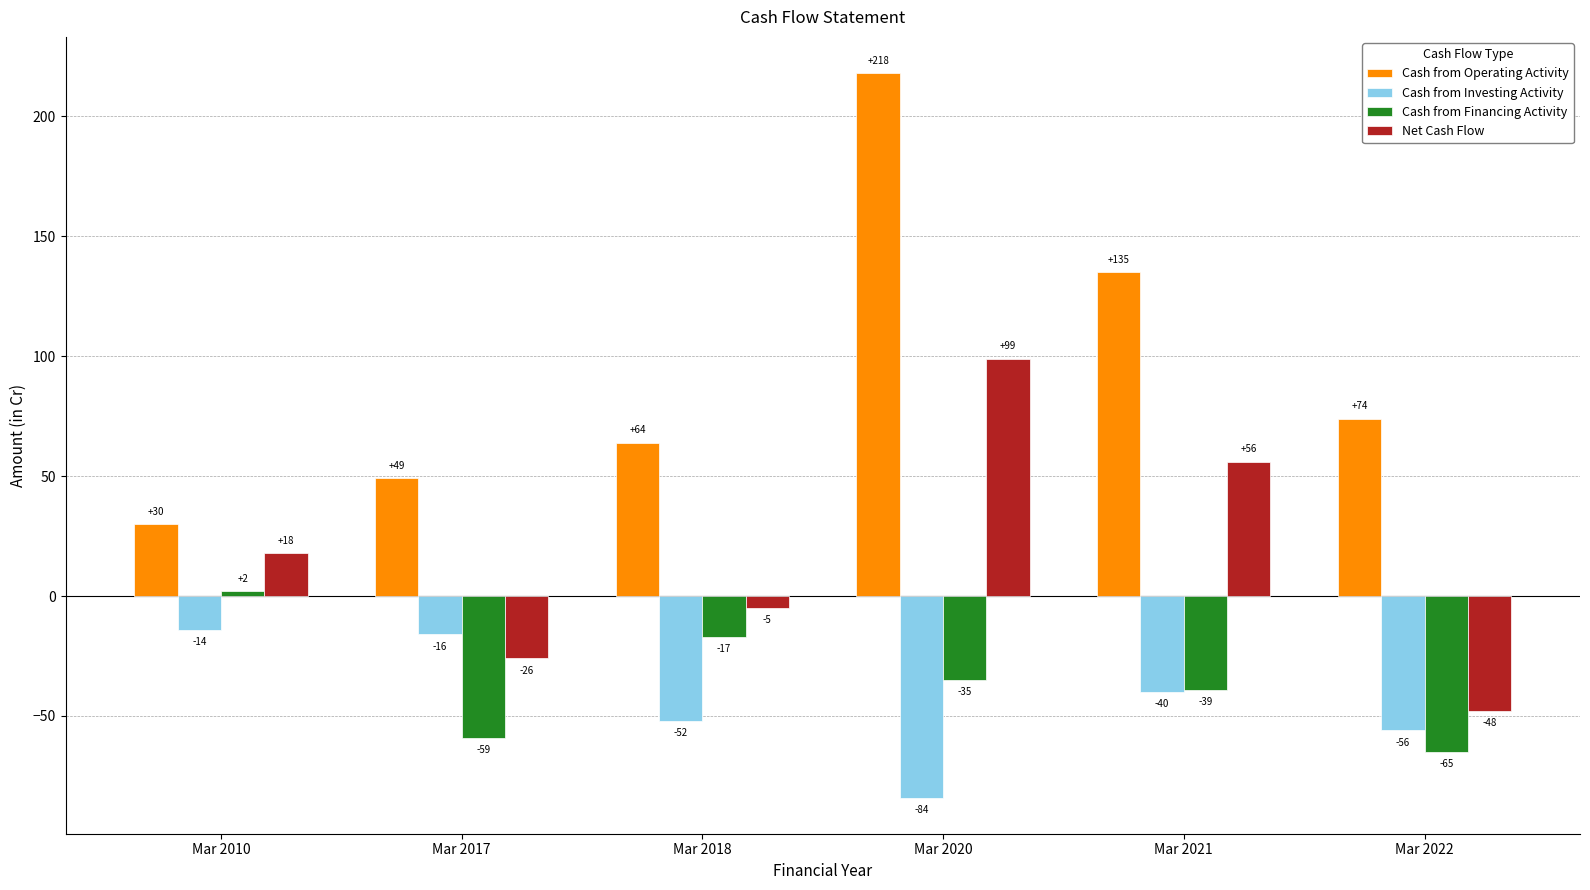

Which series has the largest total across all categories?

Cash from Operating Activity